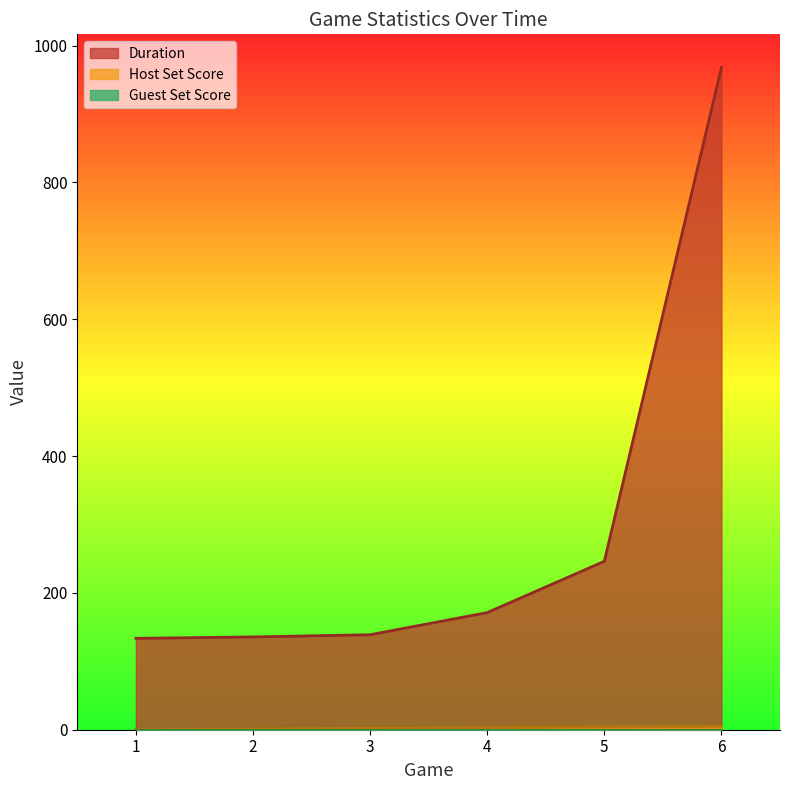

At which category is the sum across all series the highest?

6